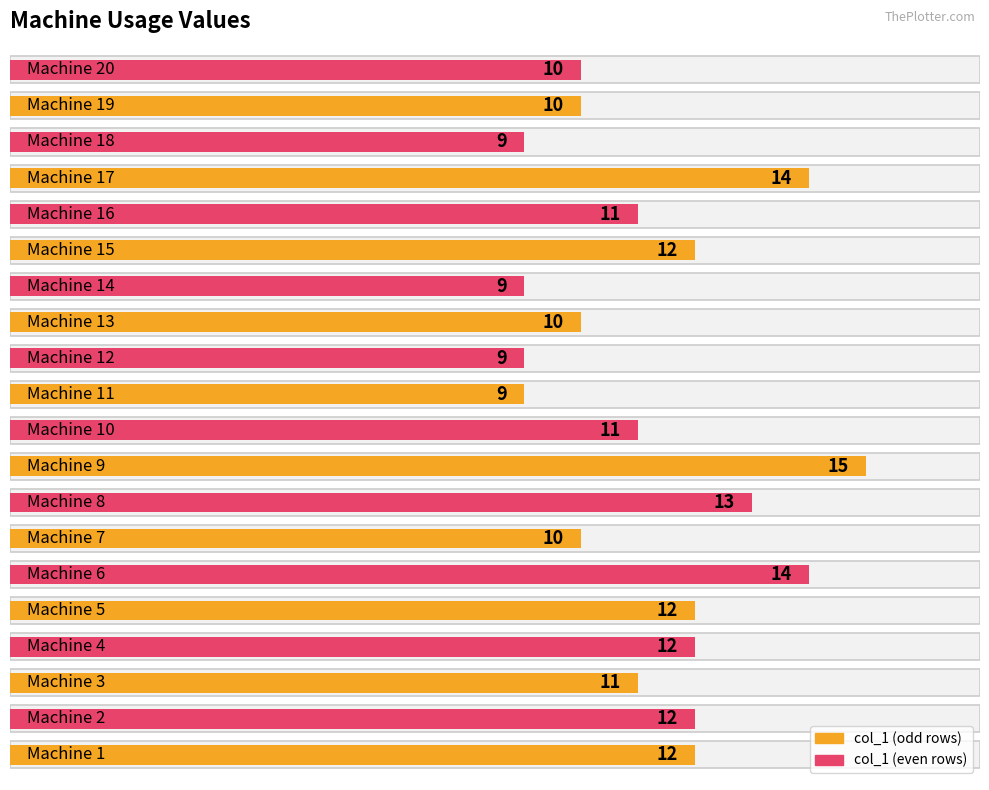

List the labels in order of value, smallest first.

Machine 11, Machine 12, Machine 14, Machine 18, Machine 7, Machine 13, Machine 19, Machine 20, Machine 3, Machine 10, Machine 16, Machine 1, Machine 2, Machine 4, Machine 5, Machine 15, Machine 8, Machine 6, Machine 17, Machine 9